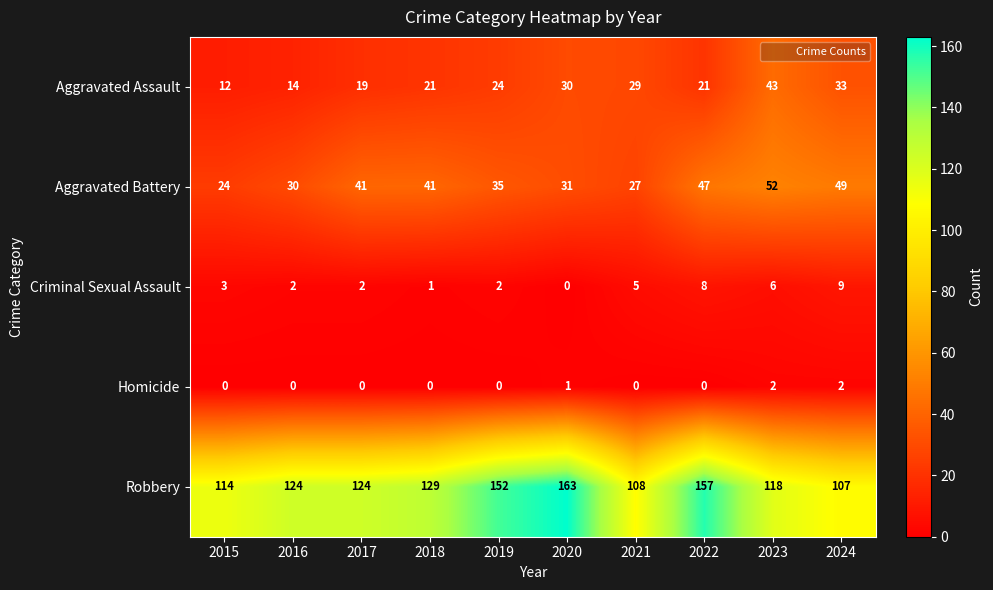

Read the Robbery value at 2021.

108